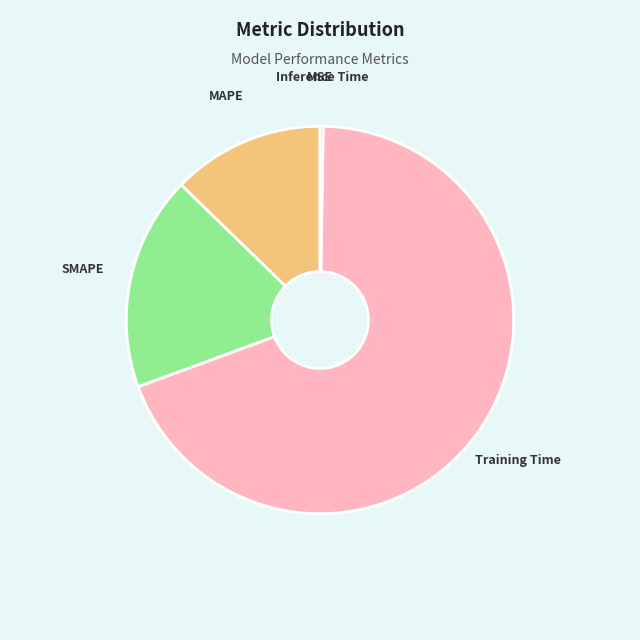

What is the largest slice in the pie chart?

Training Time